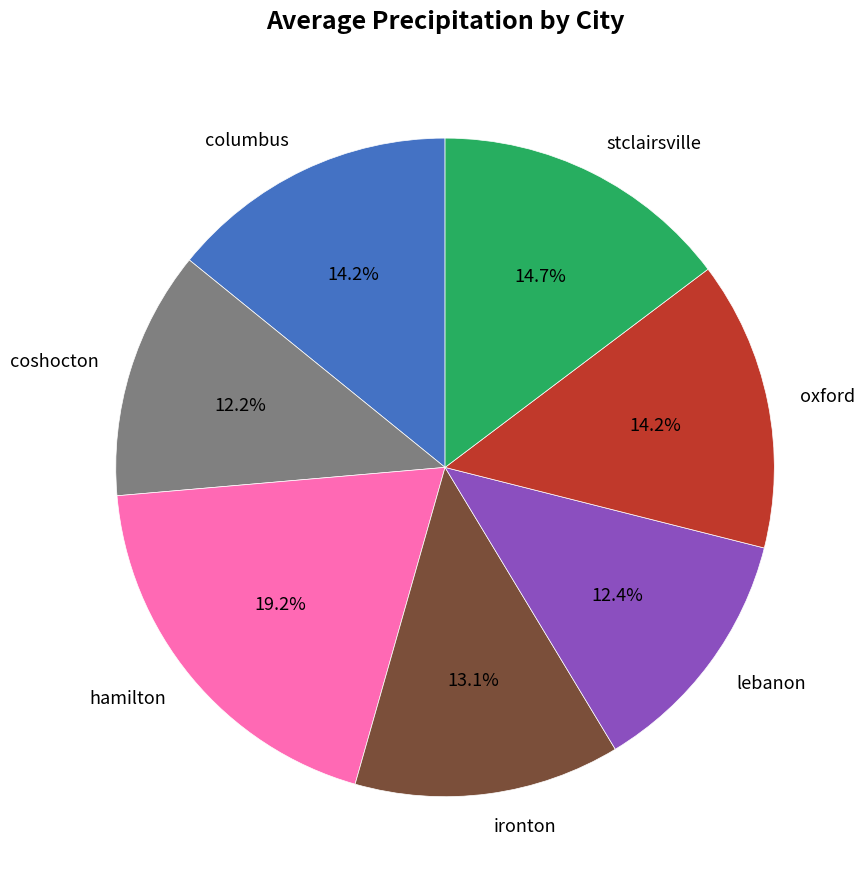

How many slices are in this pie chart?

7